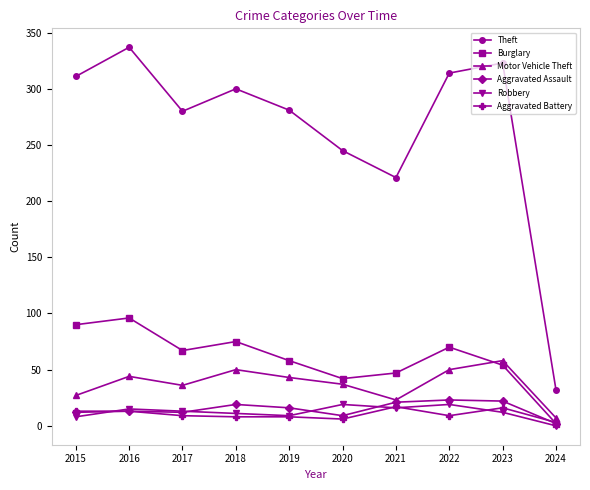

Which series has the largest range (max minus min)?

Theft